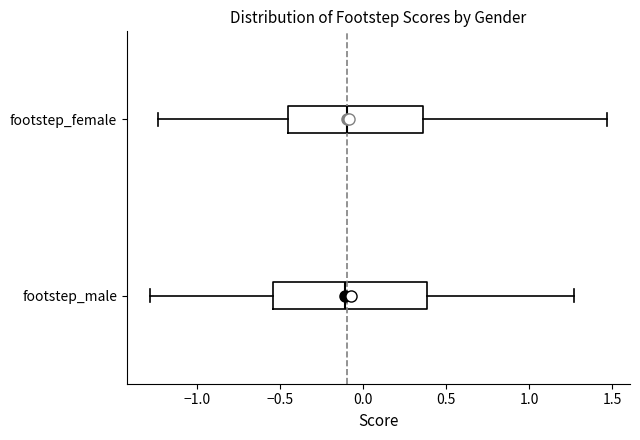

Where does the right whisker of the box for footstep_female end on the x-axis? The values are not printed on the chart, so give them approximately, as read against the axis.

1.45